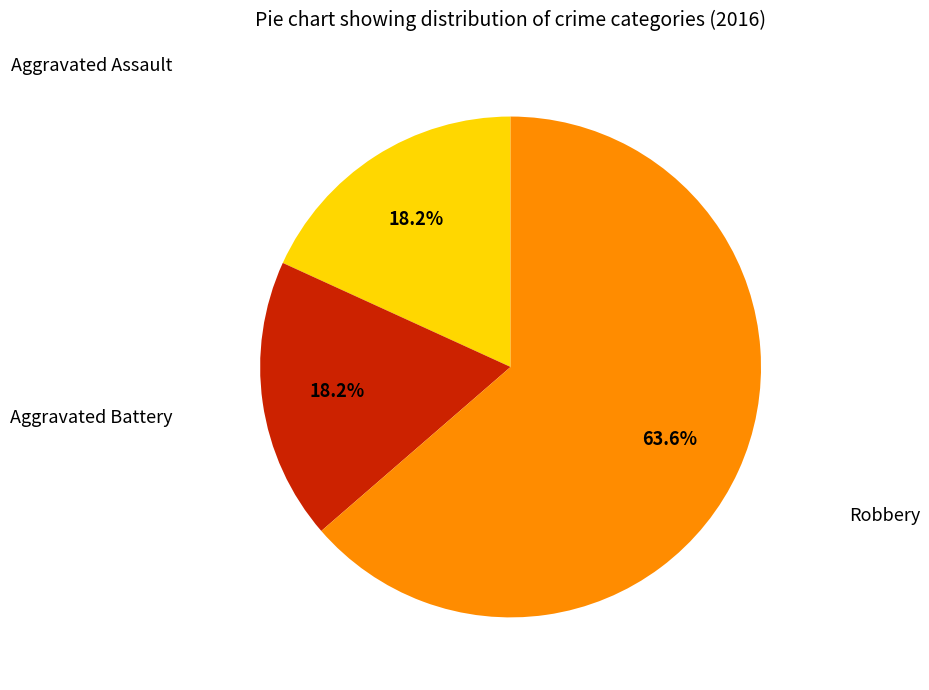

Is there a majority slice in this chart?

Yes